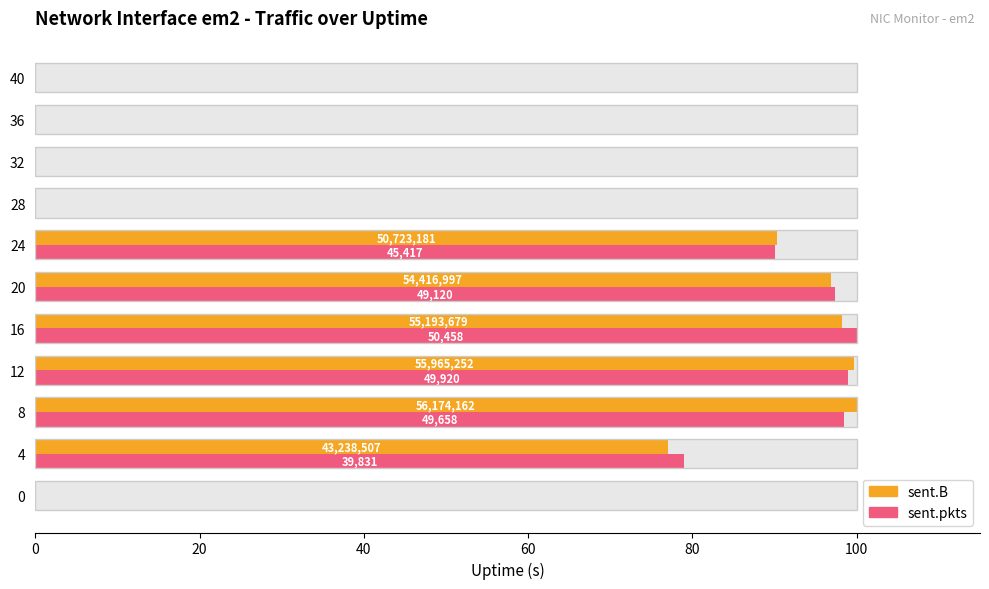

Reading left to right, list all the values displayed in this chart.

sent.B: 0.0	77.0	100.0	99.6	98.3	96.9	90.3	0.0	0.0	0.0	0.0
sent.pkts: 0.0	78.9	98.4	98.9	100.0	97.3	90.0	0.0	0.0	0.0	0.0